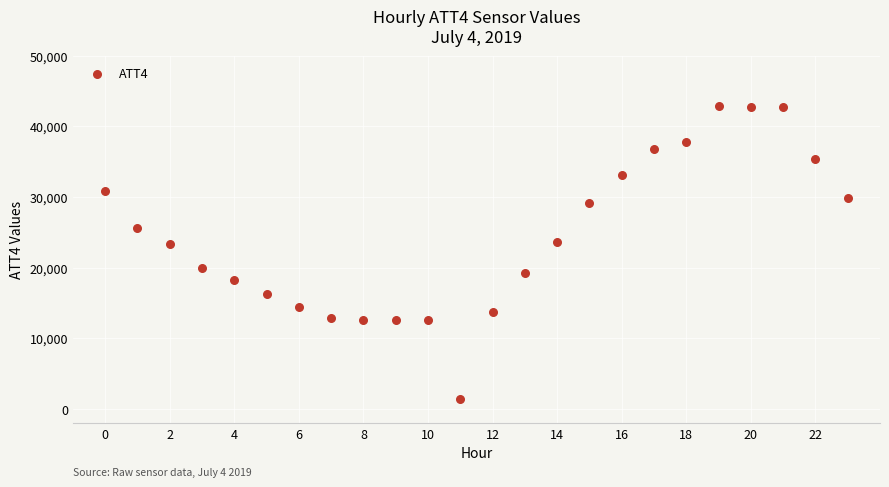

What is the range of Y values (max minus min)?

41500